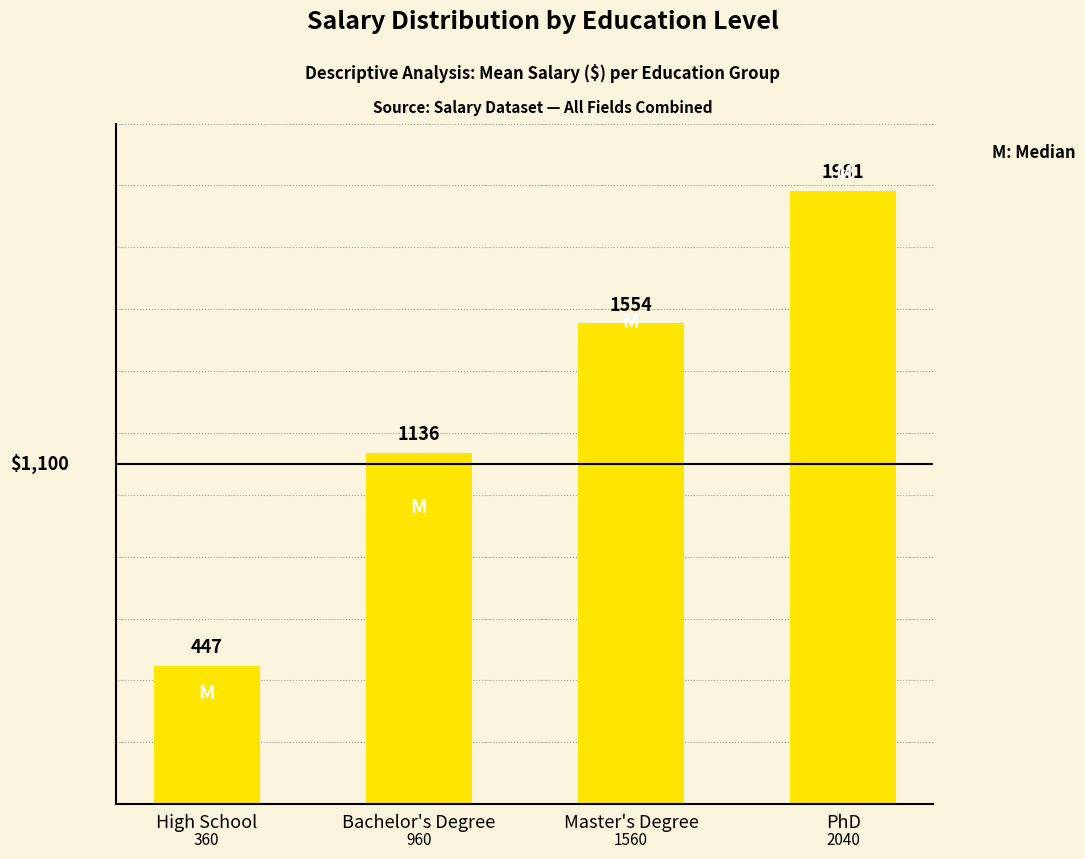

Which has a higher value, Master's Degree or High School?

Master's Degree